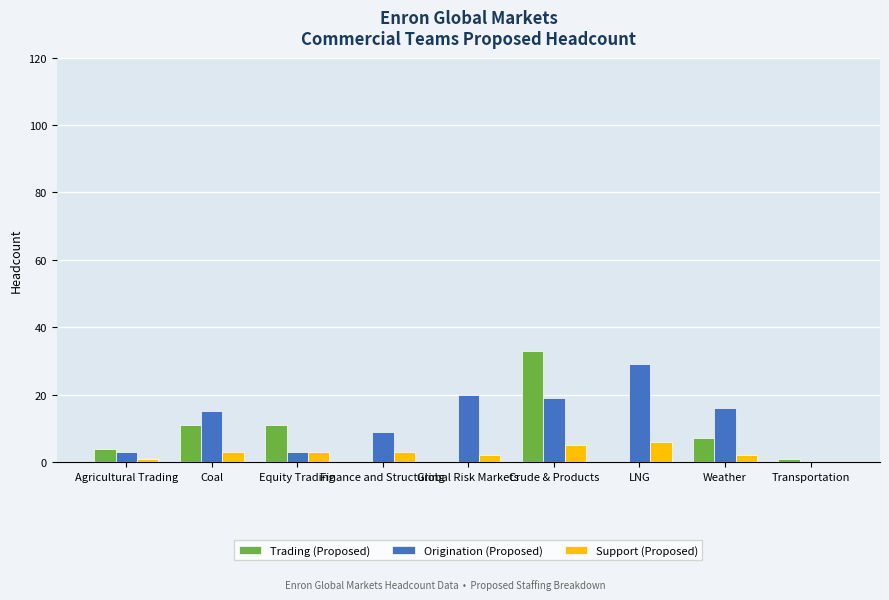

Which category has the highest value across all series?

Crude & Products